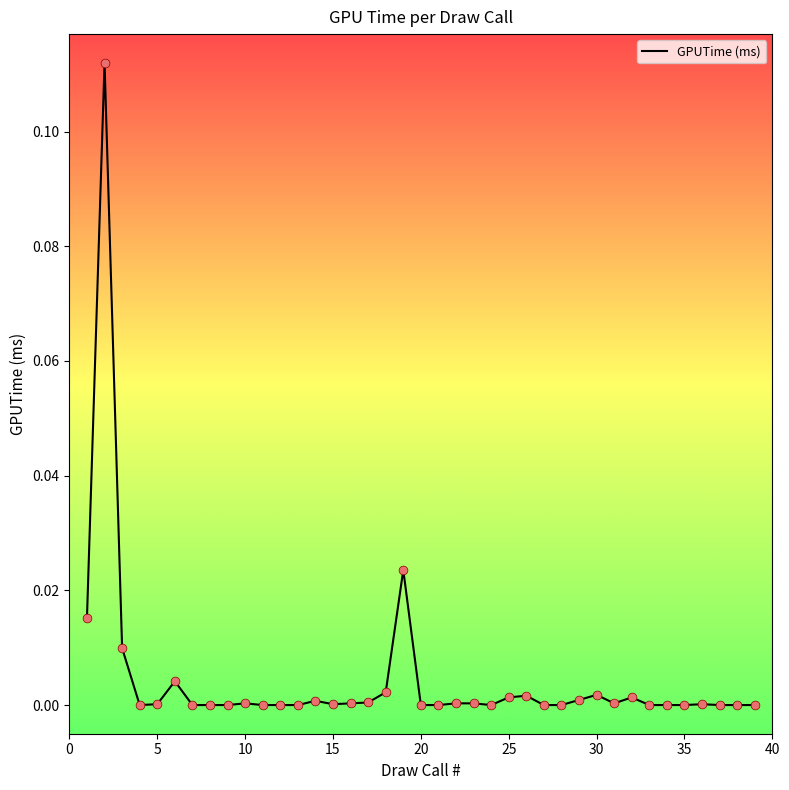

Is this an area chart (filled region under the line)?

No